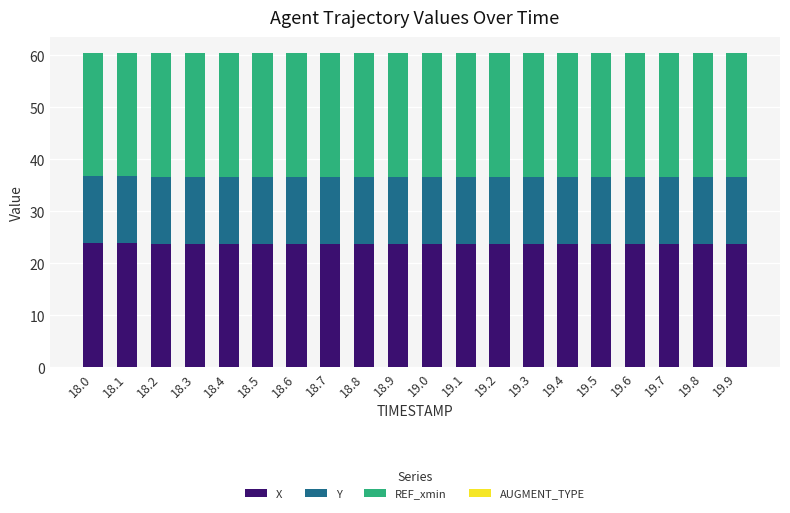

What is the maximum value for X?

23.8